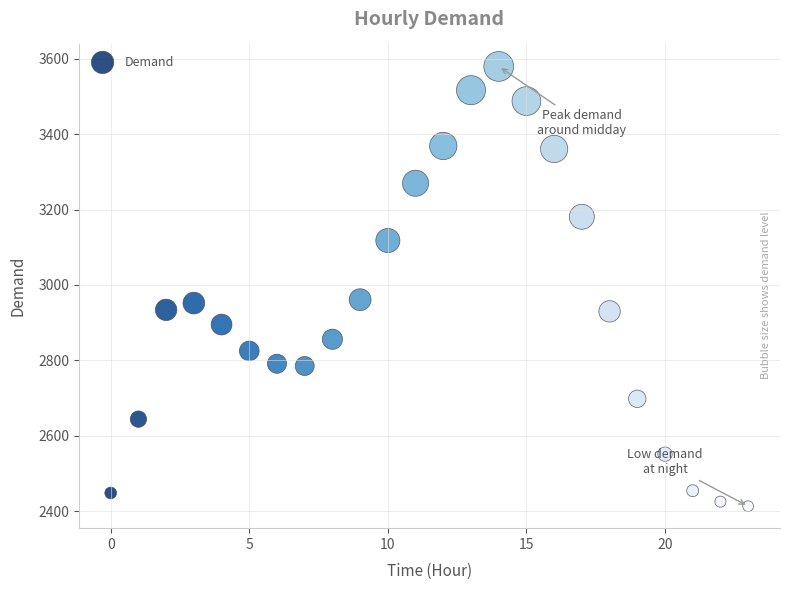

What is the range of Y values (max minus min)?

1167